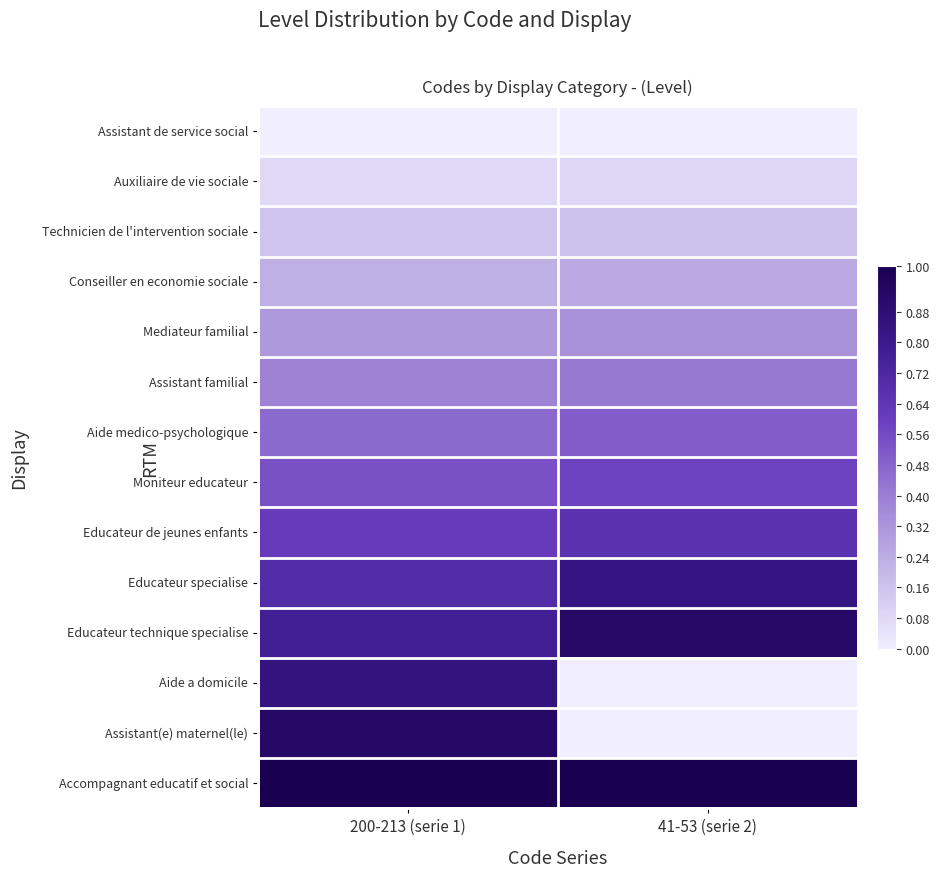

Reading right to left, what are all the values shown in this chart?

Assistant de service social: 41-53 (serie 2)=0.0	200-213 (serie 1)=0.0
Auxiliaire de vie sociale: 41-53 (serie 2)=0.1	200-213 (serie 1)=0.1
Technicien de l'intervention sociale: 41-53 (serie 2)=0.2	200-213 (serie 1)=0.2
Conseiller en economie sociale: 41-53 (serie 2)=0.2	200-213 (serie 1)=0.2
Mediateur familial: 41-53 (serie 2)=0.3	200-213 (serie 1)=0.3
Assistant familial: 41-53 (serie 2)=0.4	200-213 (serie 1)=0.4
Aide medico-psychologique: 41-53 (serie 2)=0.5	200-213 (serie 1)=0.5
Moniteur educateur: 41-53 (serie 2)=0.6	200-213 (serie 1)=0.5
Educateur de jeunes enfants: 41-53 (serie 2)=0.7	200-213 (serie 1)=0.6
Educateur specialise: 41-53 (serie 2)=0.8	200-213 (serie 1)=0.7
Educateur technique specialise: 41-53 (serie 2)=0.9	200-213 (serie 1)=0.8
Aide a domicile: 41-53 (serie 2)=0.0	200-213 (serie 1)=0.8
Assistant(e) maternel(le): 41-53 (serie 2)=0.0	200-213 (serie 1)=0.9
Accompagnant educatif et social: 41-53 (serie 2)=1.0	200-213 (serie 1)=1.0